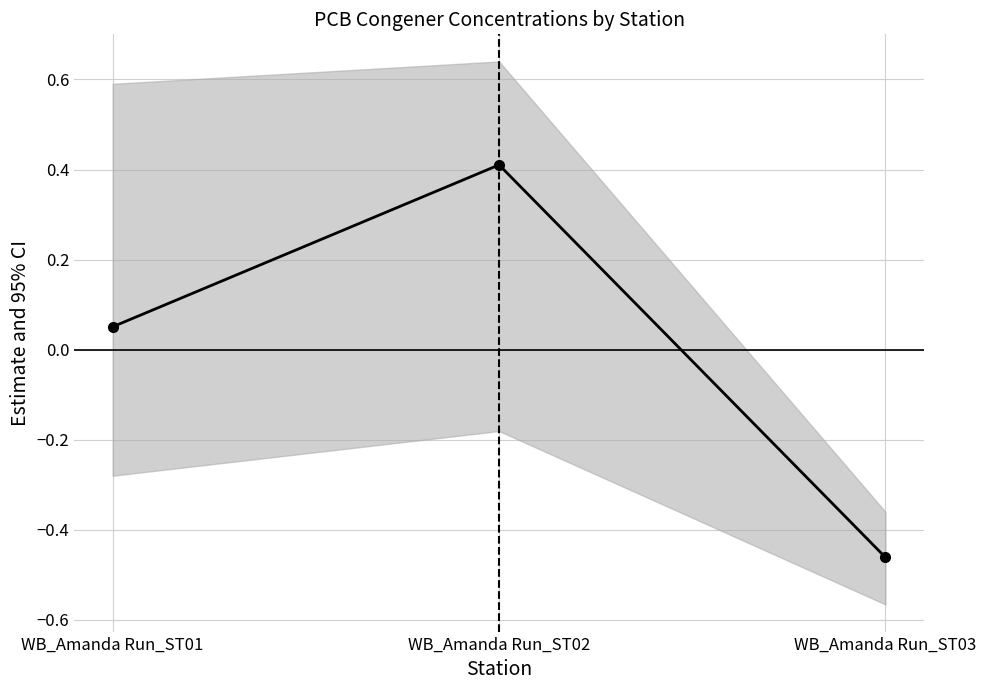

How many values are below zero?

1